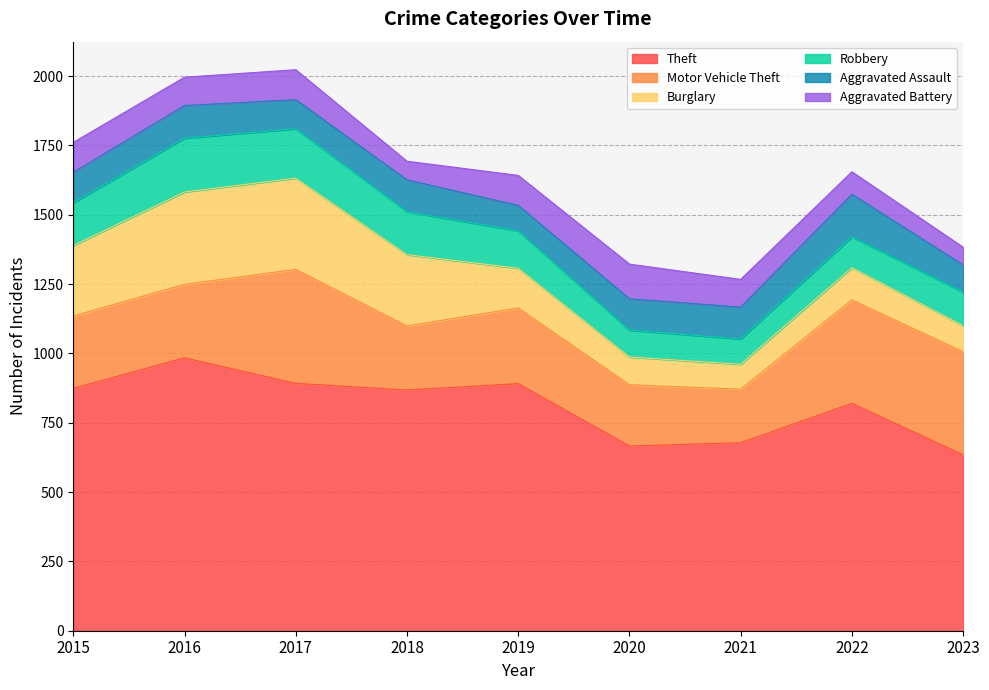

Reading left to right, list all the values displayed in this chart.

Theft: 874	984	892	868	891	666	678	820	634
Motor Vehicle Theft: 261	265	411	231	273	221	193	373	372
Burglary: 254	333	329	257	143	100	90	116	94
Robbery: 154	194	178	155	135	97	91	111	121
Aggravated Assault: 110	118	105	115	92	113	115	154	98
Aggravated Battery: 108	102	108	67	108	125	100	81	64